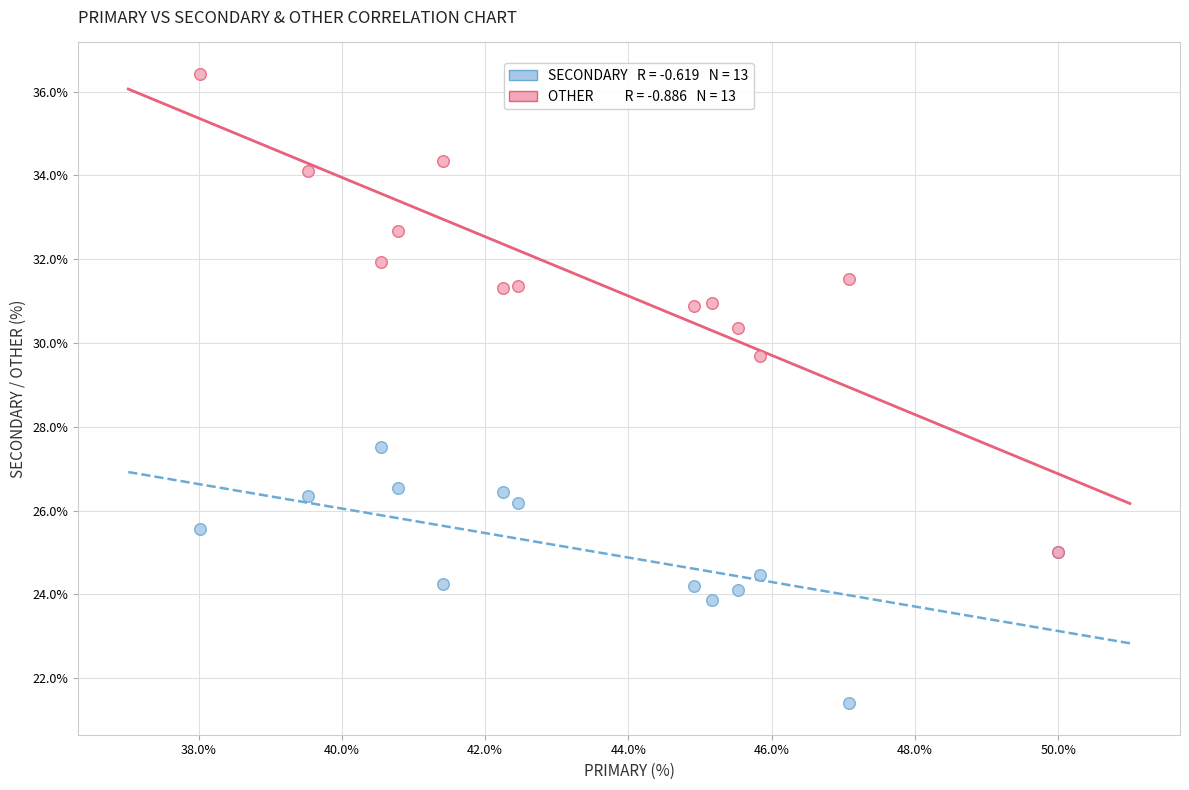

Across all series, what Y value is closest to 28?

27.5